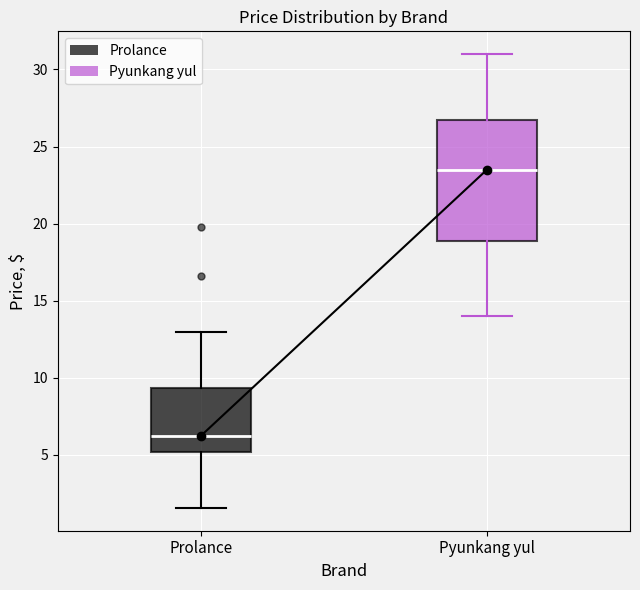

Reading left to right, transcribe this box plot: for each box, give where its median line is, the range the box spans, and where its two whiskers end, as read against the y-axis. The values are not printed on the chart, so give them approximately, as read against the axis.

Prolance: median 6.0, box 5.0 to 9.5, whiskers 1.5 to 13.0
Pyunkang yul: median 23.5, box 19.0 to 26.5, whiskers 14.0 to 31.0